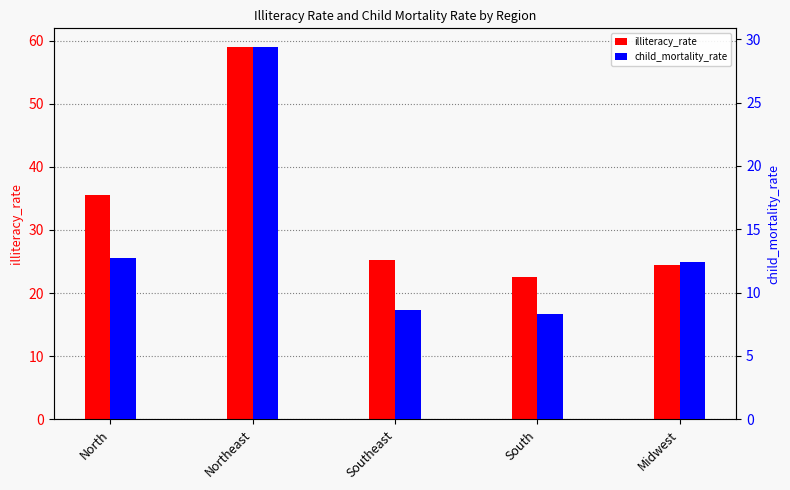

What position from the left is Northeast?

2